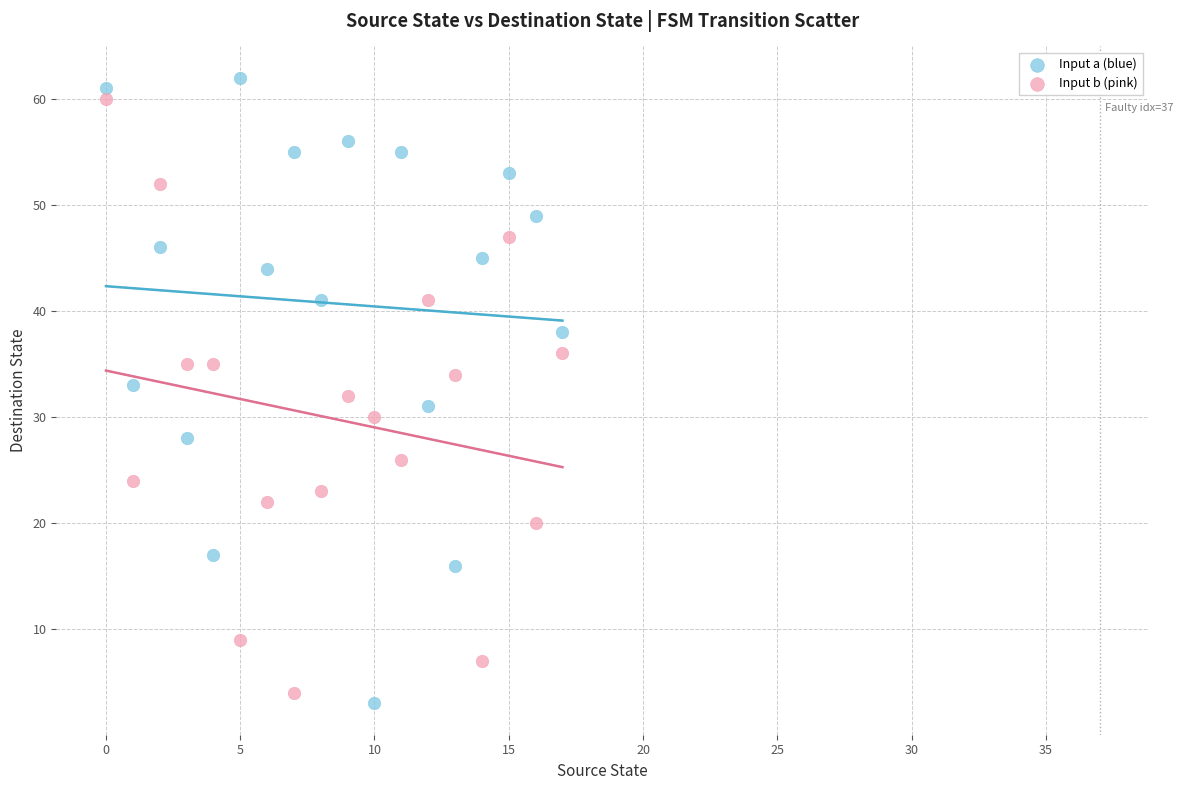

Which series has the widest spread of Y values?

Input a (blue)